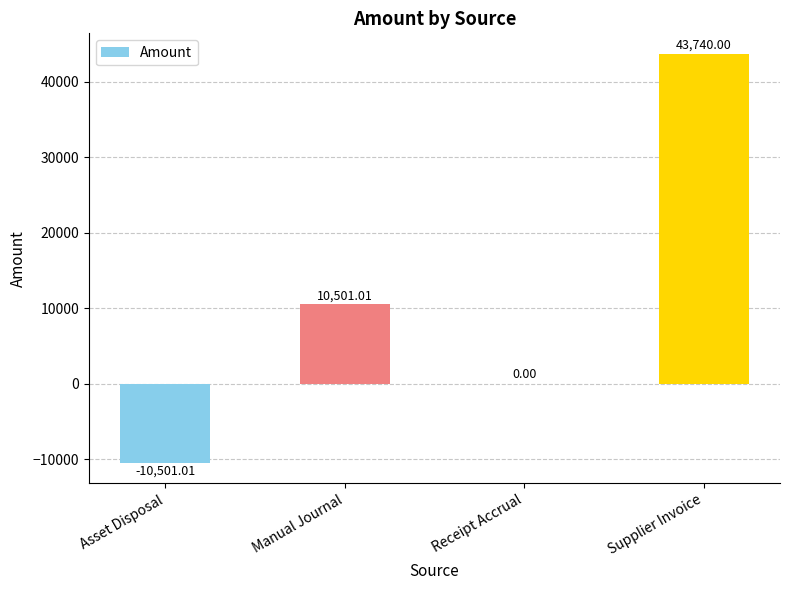

What is the sum of all values?

43740.0